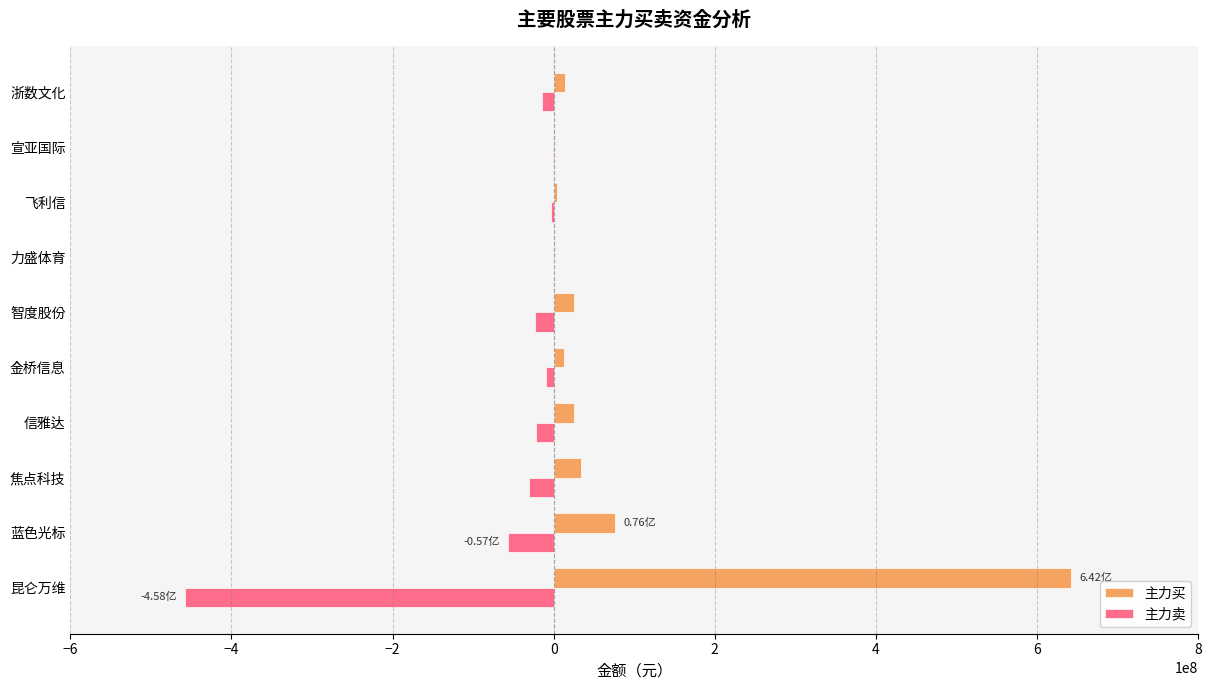

Which category has the highest value in the 主力买 series?

昆仑万维